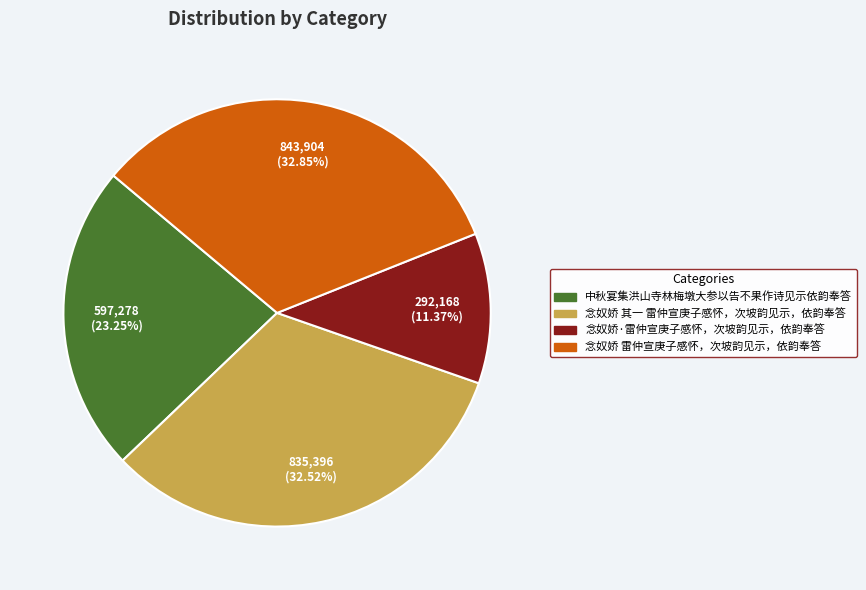

What percentage is the 念奴娇 雷仲宣庚子感怀，次坡韵见示，依韵奉答 slice, to the nearest percent?

33%